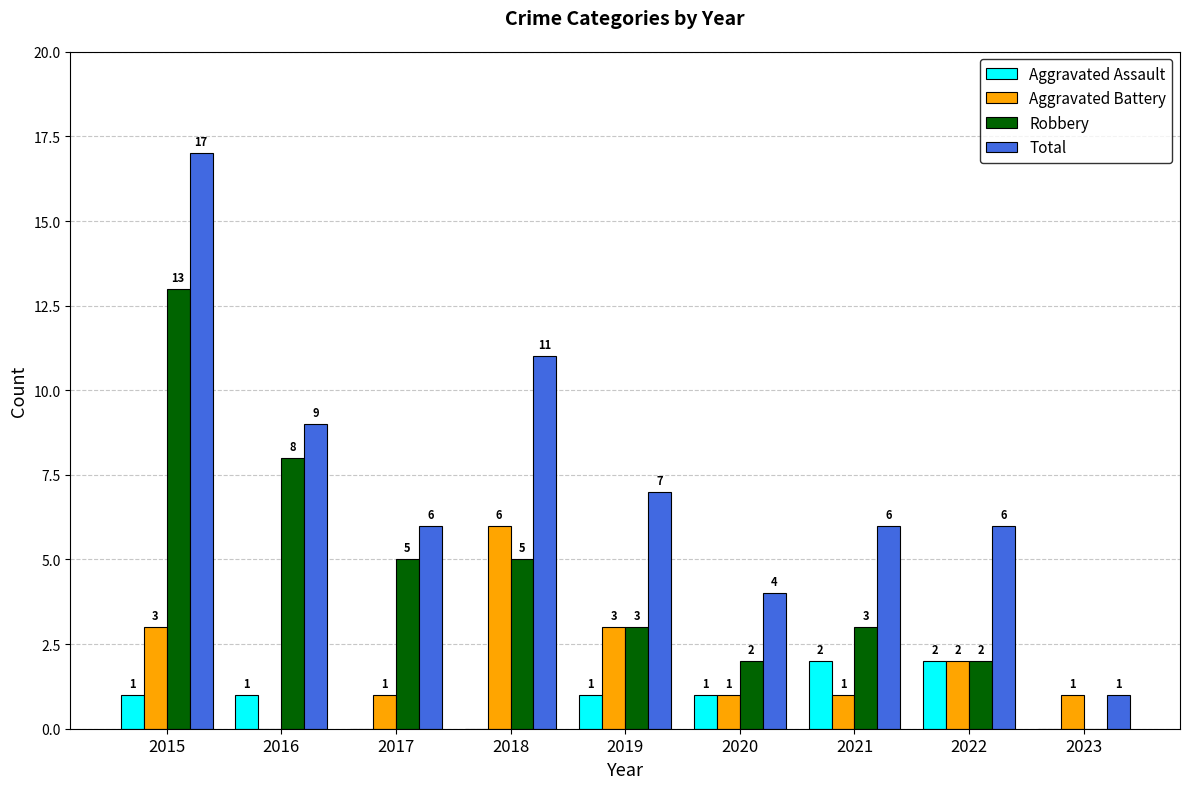

Are the bars horizontal?

No